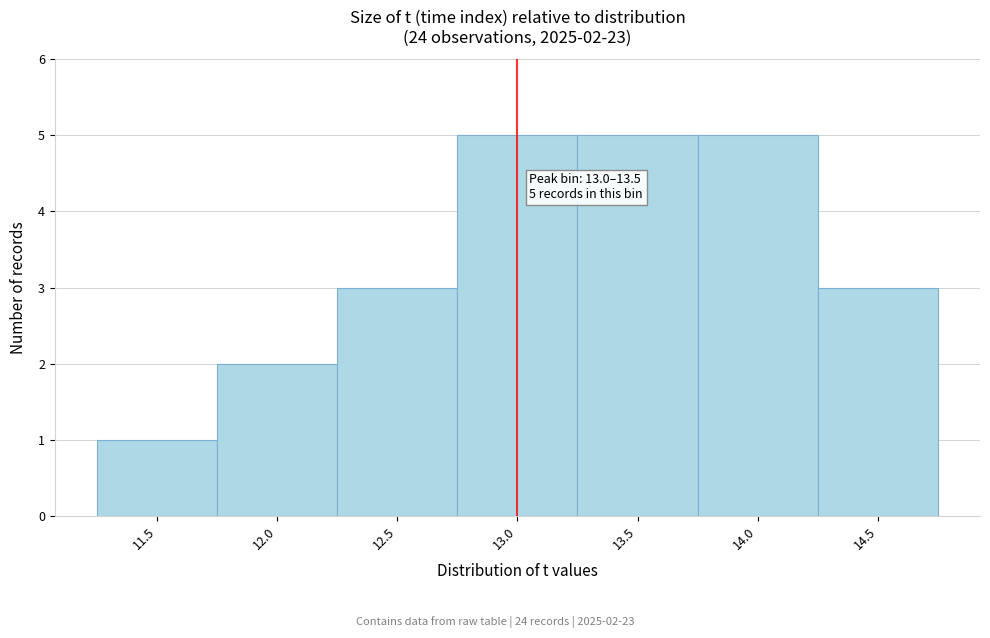

Reading right to left, transcribe all the data shown in this chart.

14.5=3	14.0=5	13.5=5	13.0=5	12.5=3	12.0=2	11.5=1